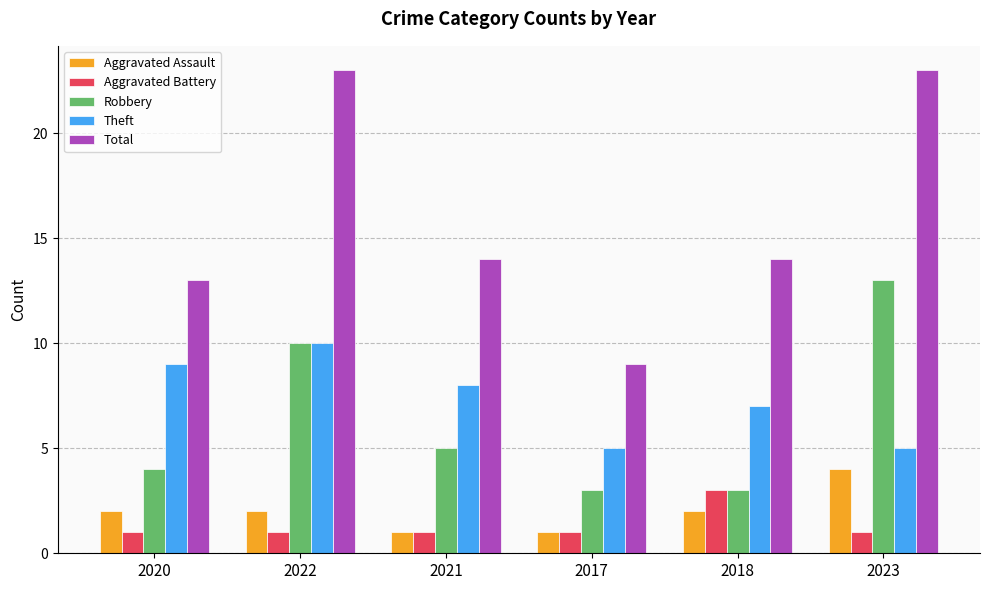

Rank the series by their maximum value, from lowest to highest.

Aggravated Battery, Aggravated Assault, Theft, Robbery, Total